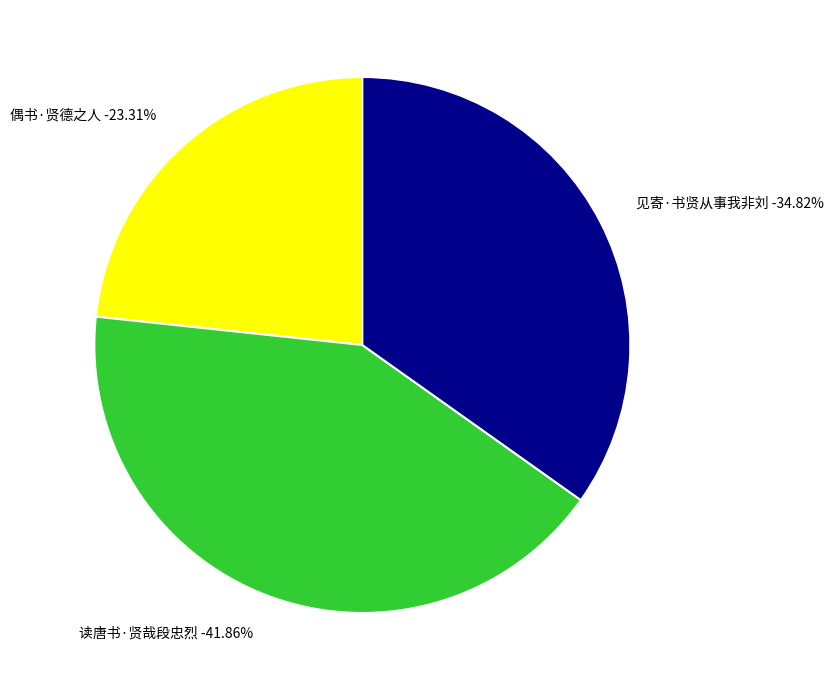

What is the smallest slice in the pie chart?

偶书·贤德之人